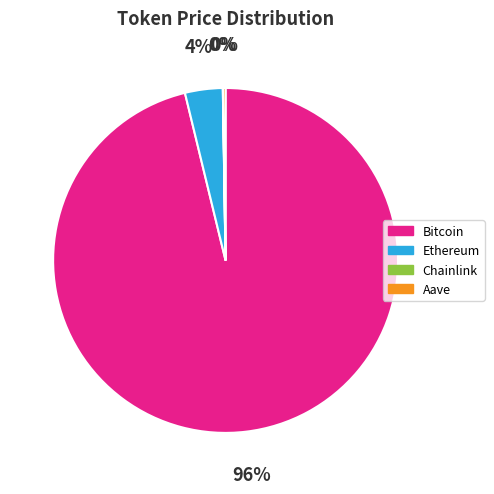

Does Ethereum represent more than half of the total?

No